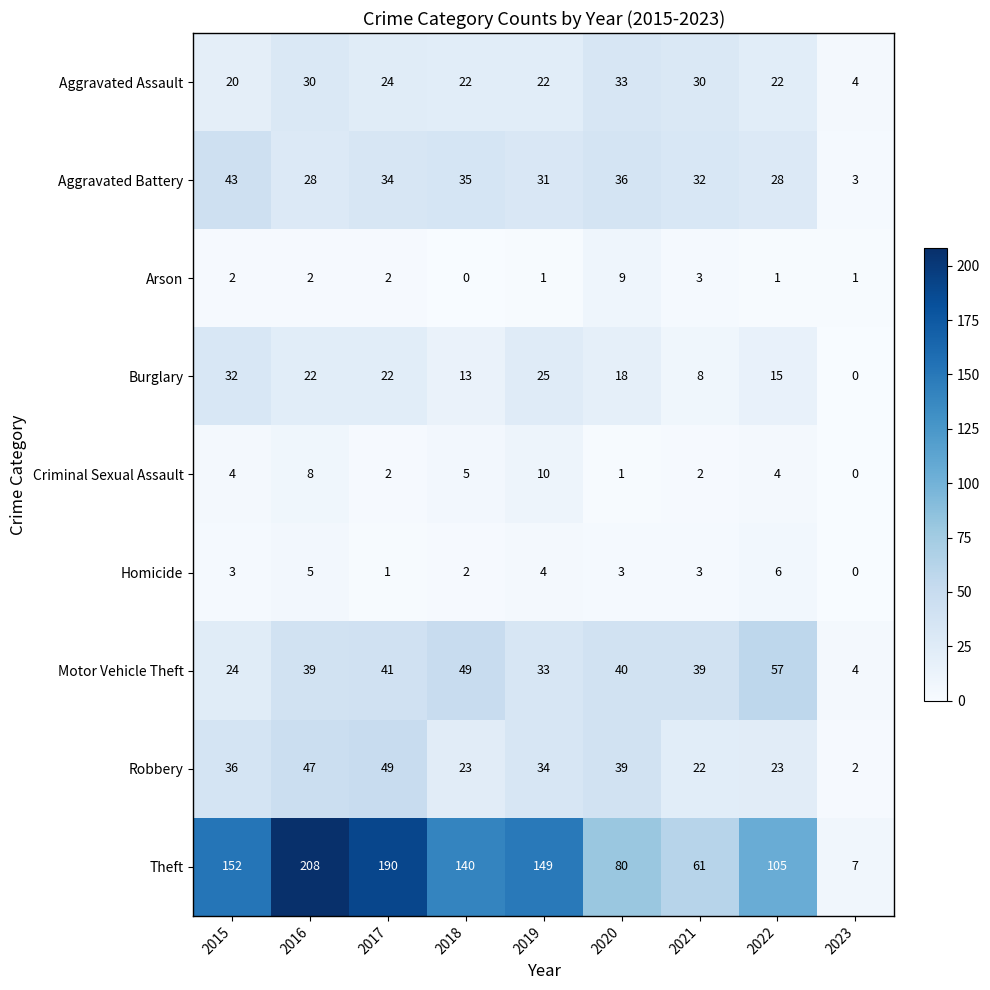

True or false: Homicide has a value of 3 at 2021.

True